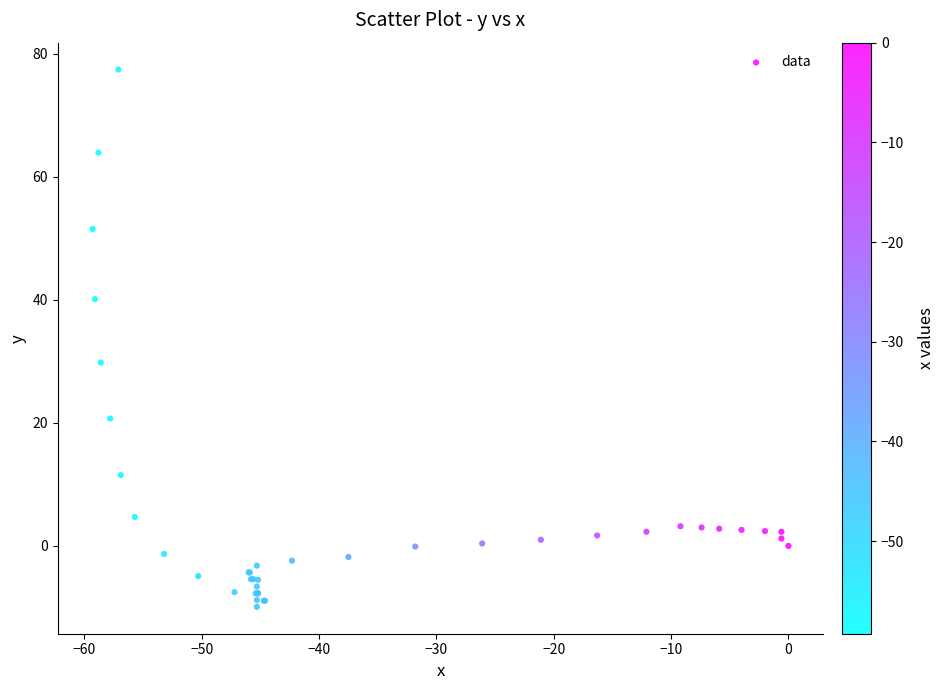

What Y value in the scatter plot is closest to 33?

29.8